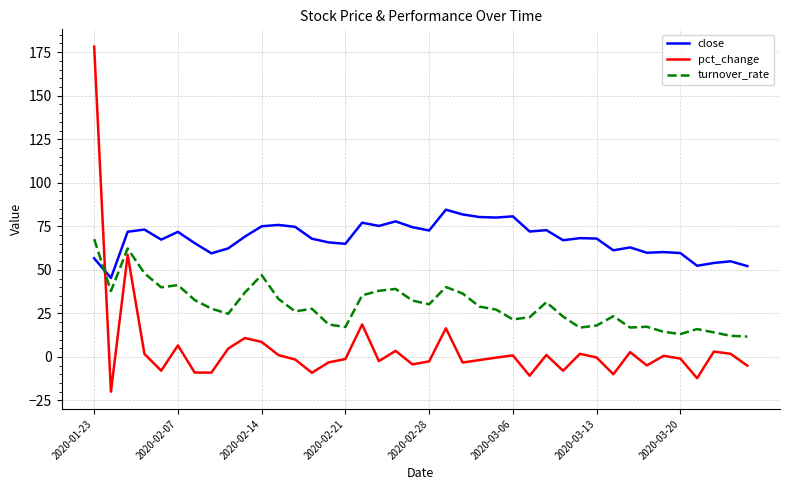

What is the minimum value shown in the chart?

-20.0